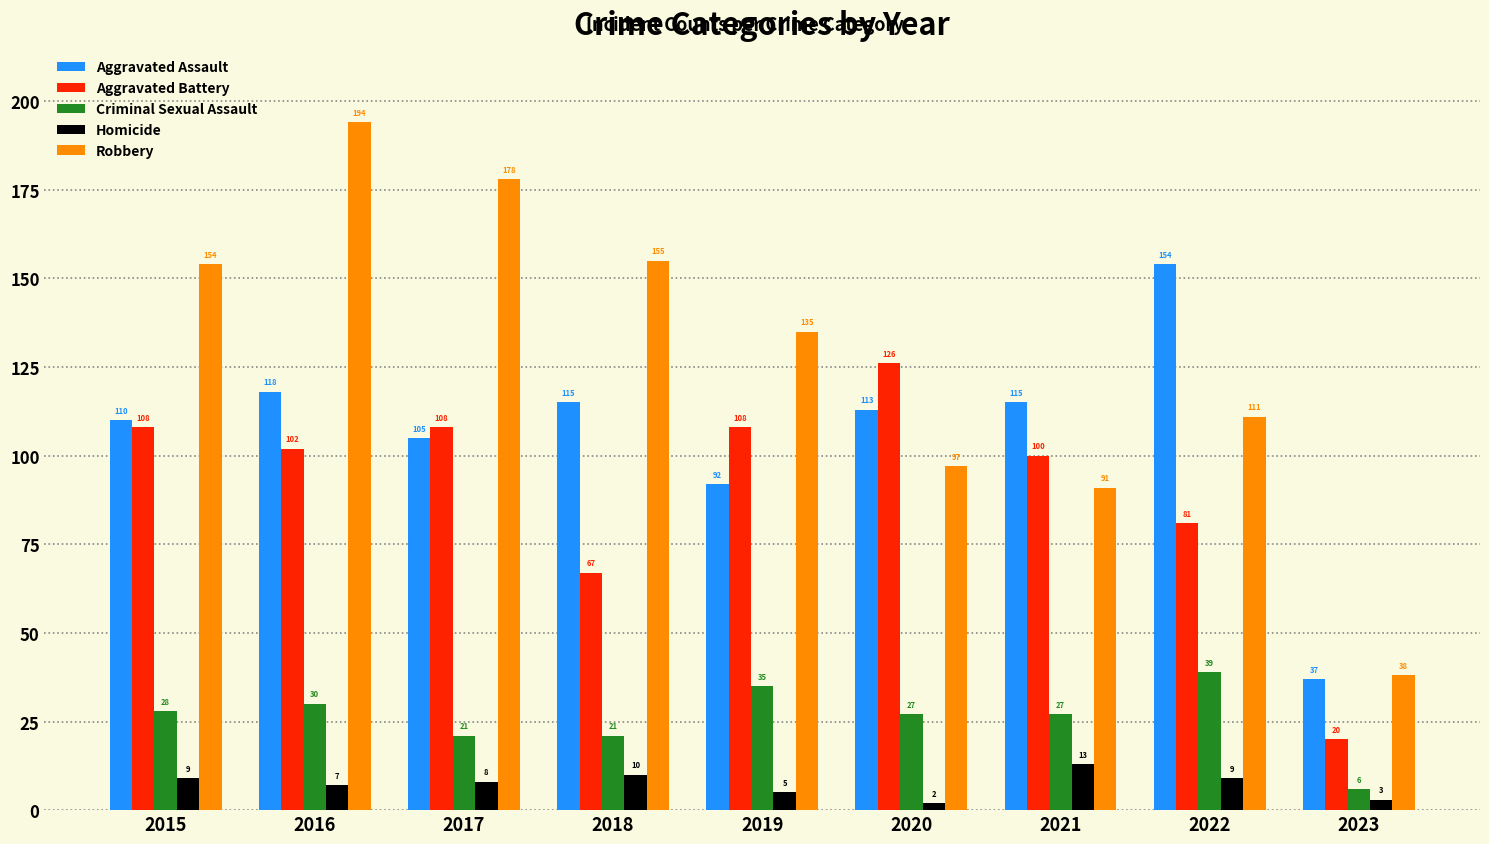

The Aggravated Assault series shows 154 at 2022. True or false?

True